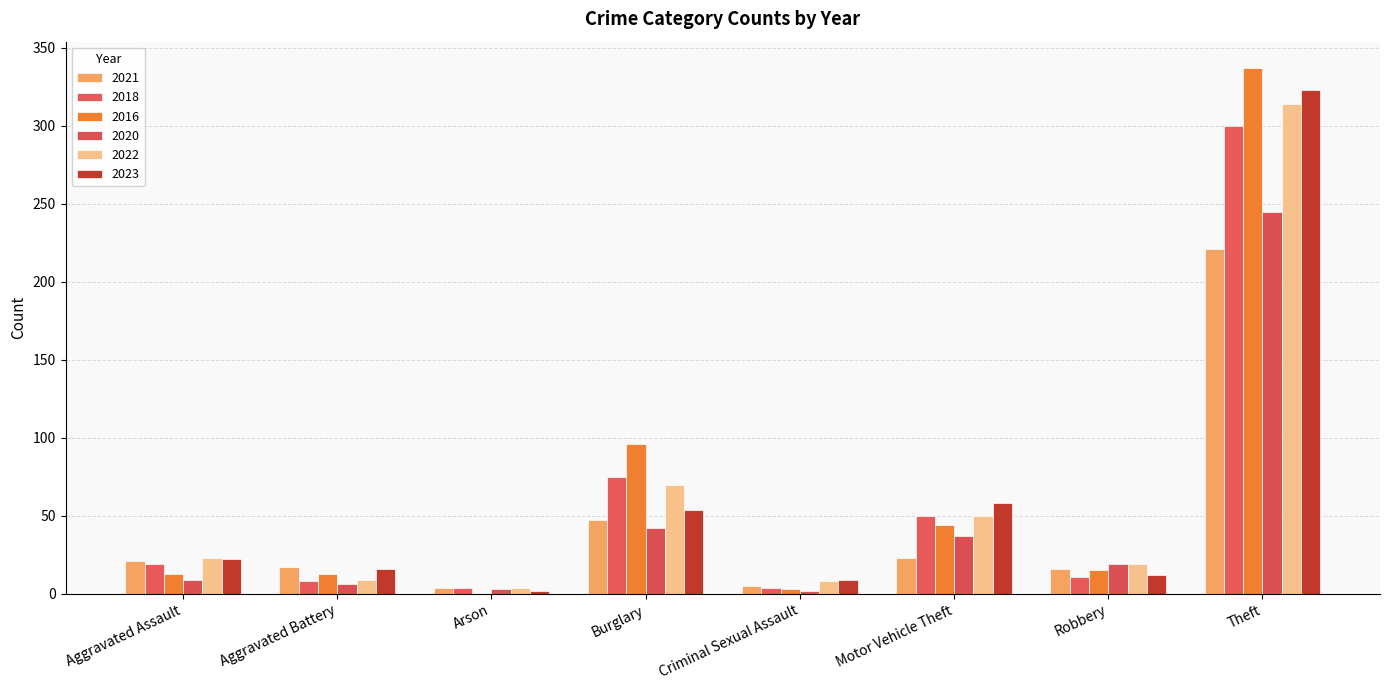

Are the bars grouped side by side (vs. stacked)?

Yes